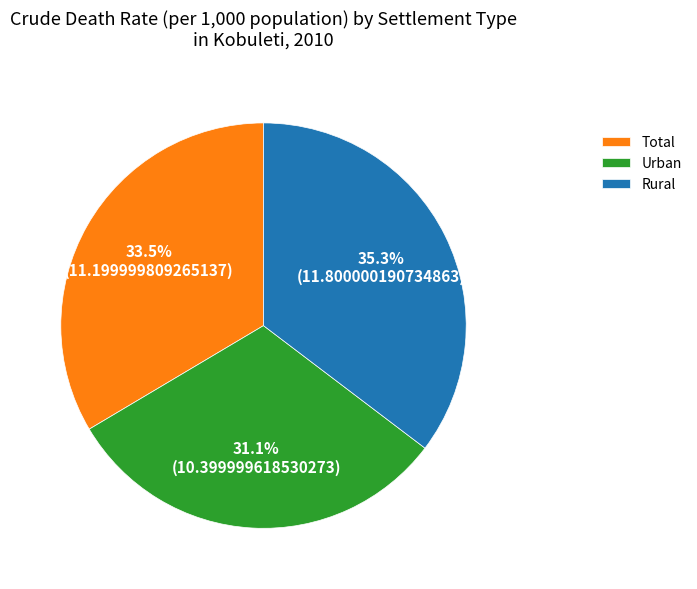

Between Urban and Total, which is larger?

Total